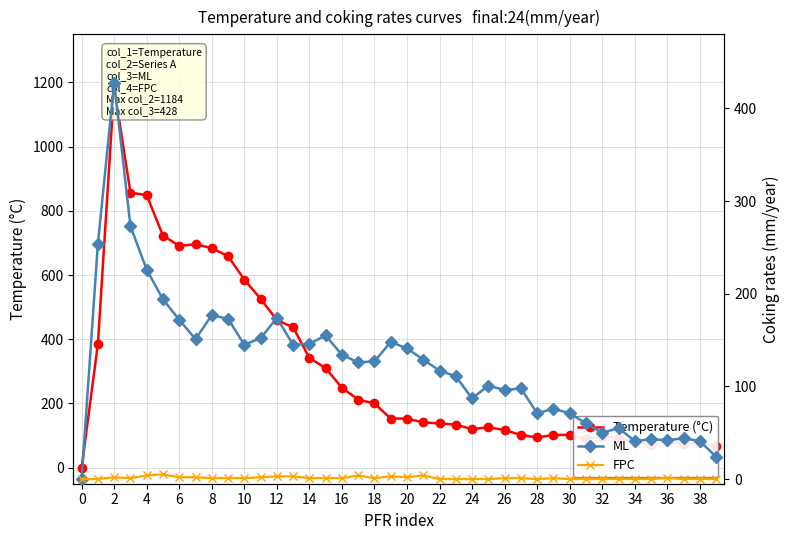

How many categories are shown in the chart?

40